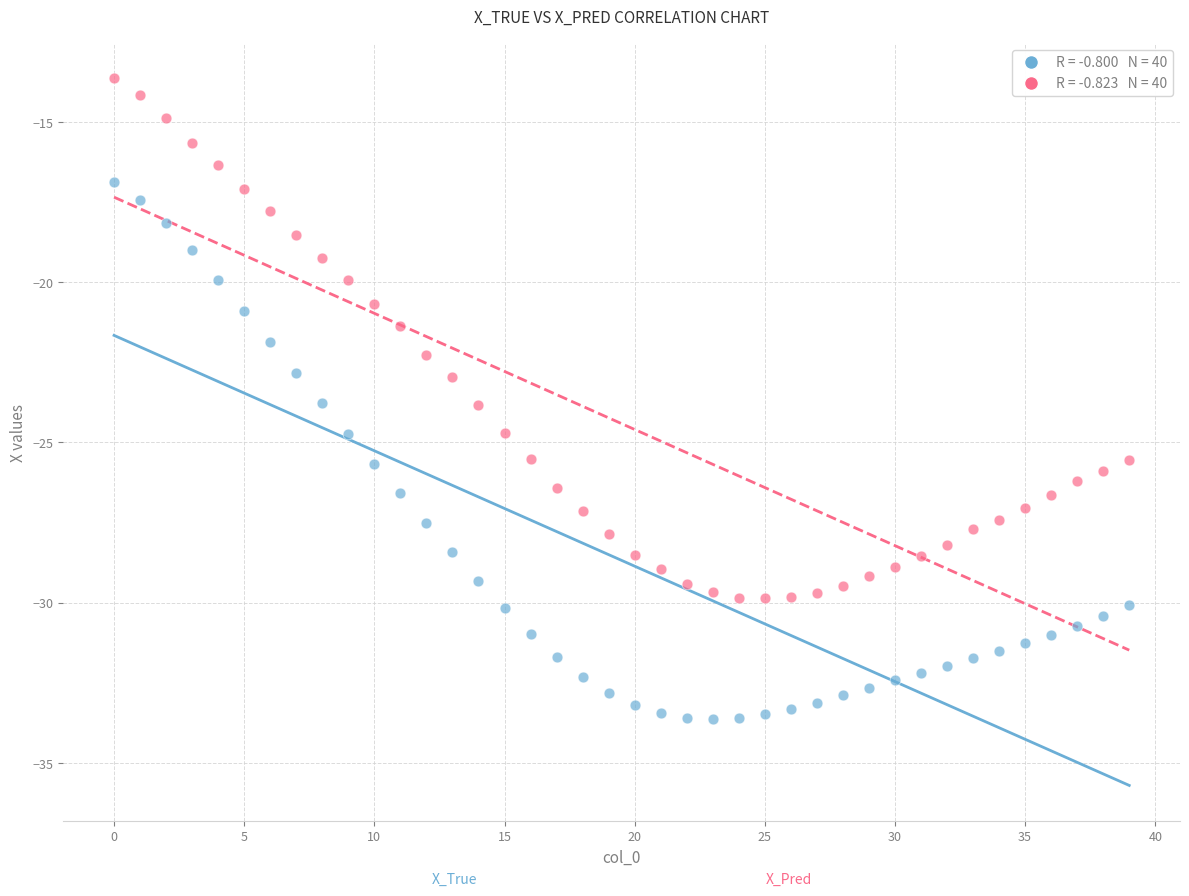

Across all data points, what is the range of Y values (max minus min)?

20.0